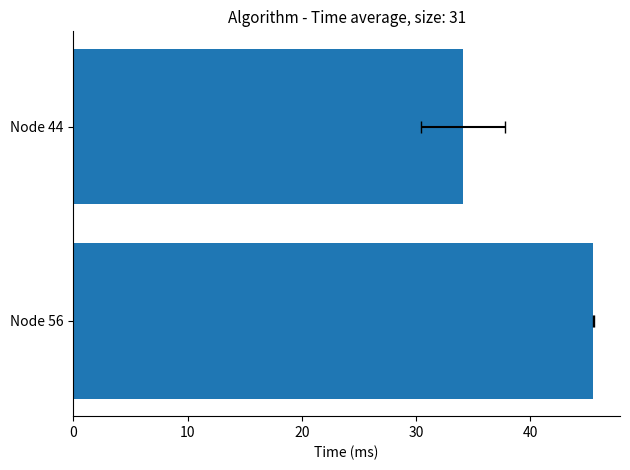

What is the difference between the maximum and minimum values?

11.4